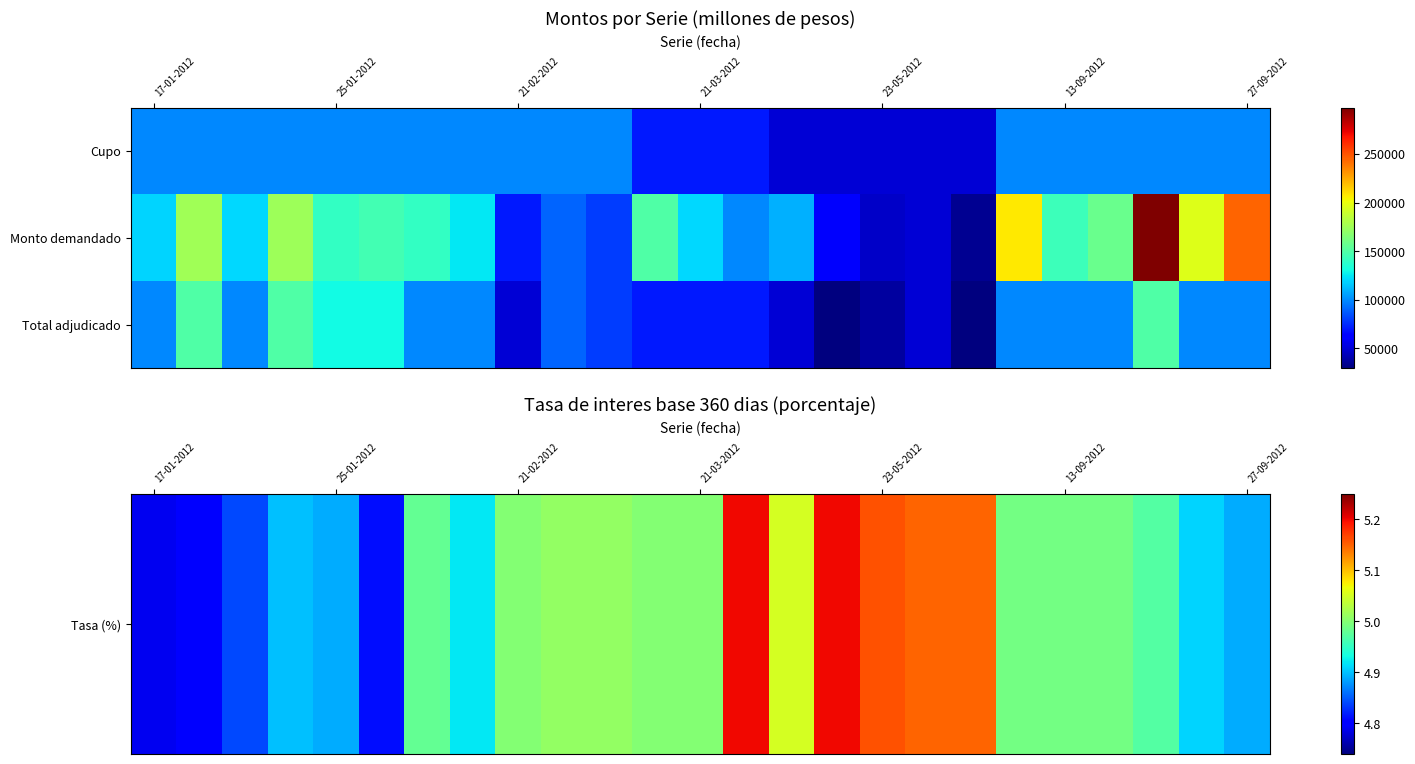

Which category has the highest value across all series?

22